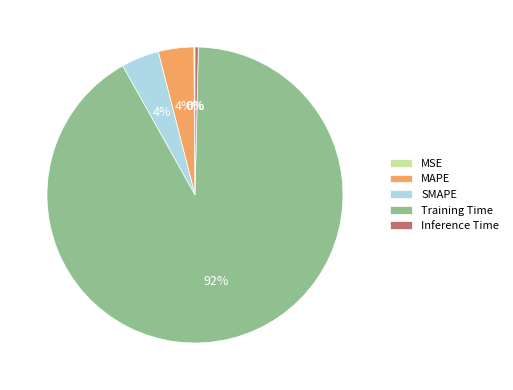

Which has a higher value, Training Time or MAPE?

Training Time